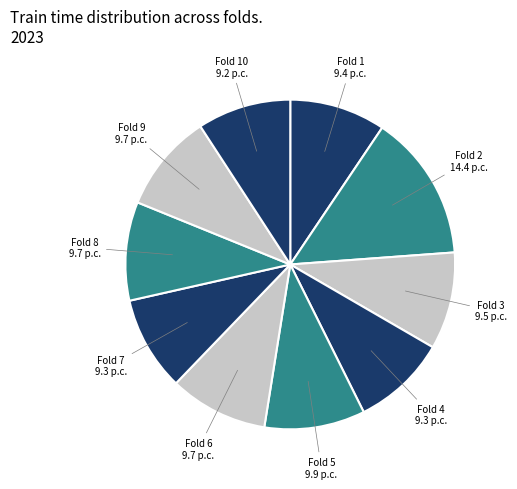

Is there a majority slice in this chart?

No